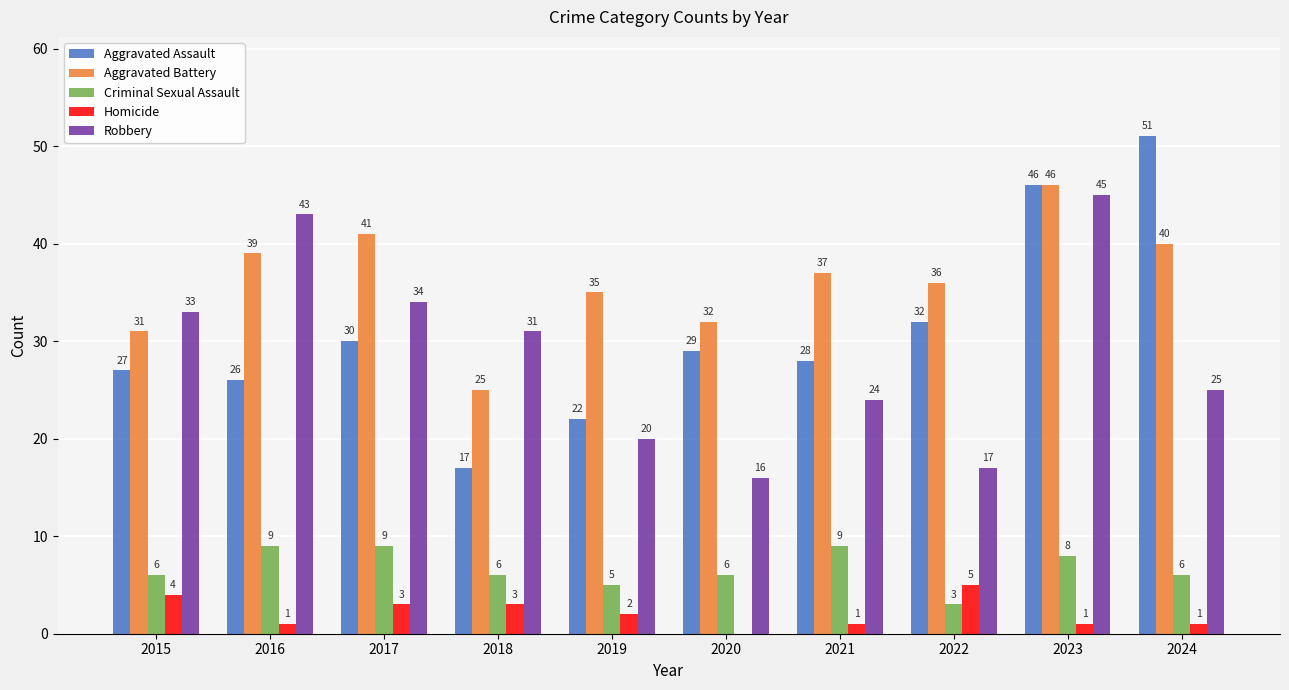

What is the greatest value displayed?

51